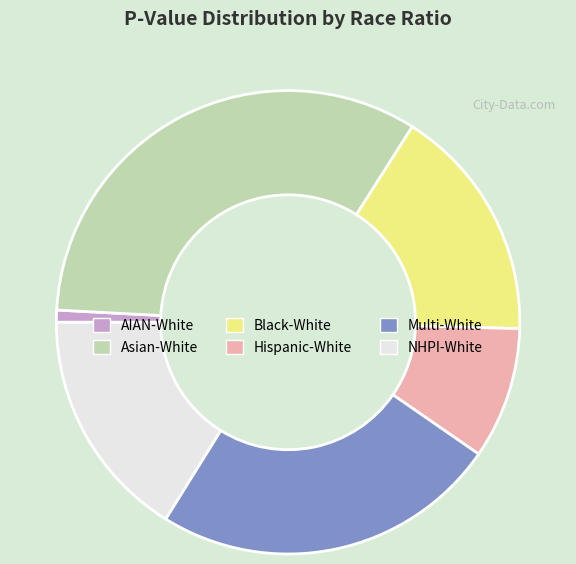

Is there a majority slice in this chart?

No